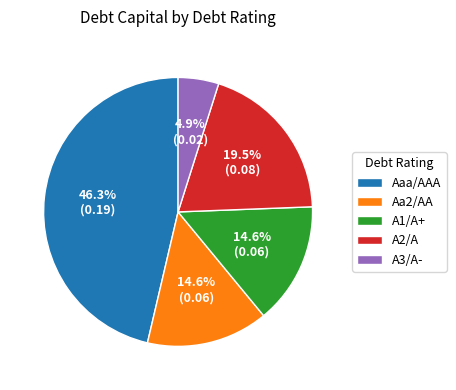

Between Aa2/AA and A2/A, which is larger?

A2/A